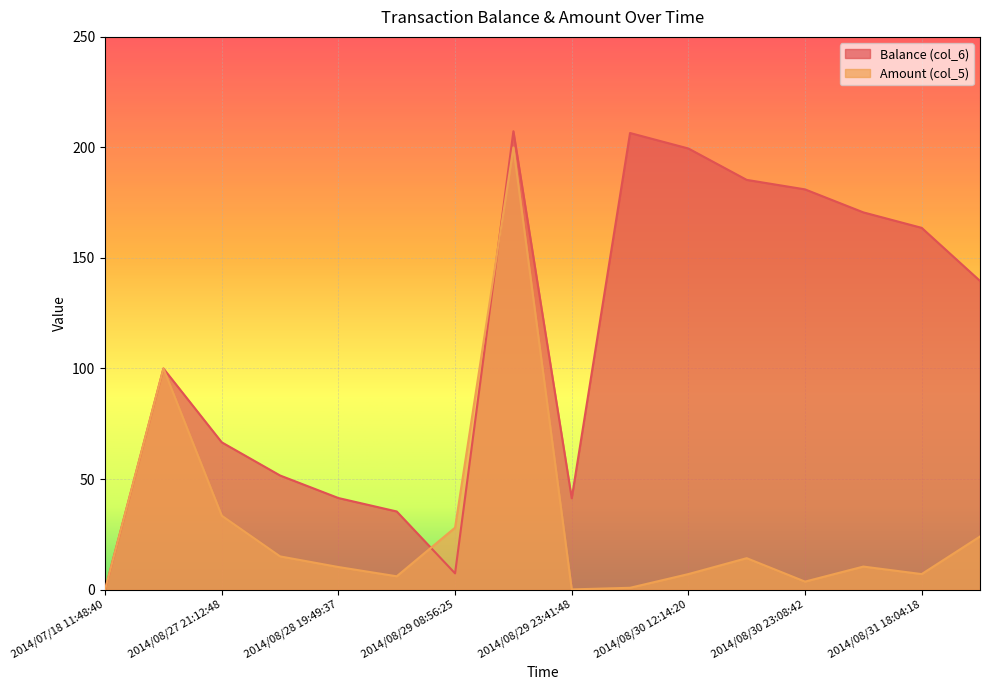

Between 2014/08/29 08:56:01 and 2014/08/31 17:14:59, which is larger?

2014/08/31 17:14:59